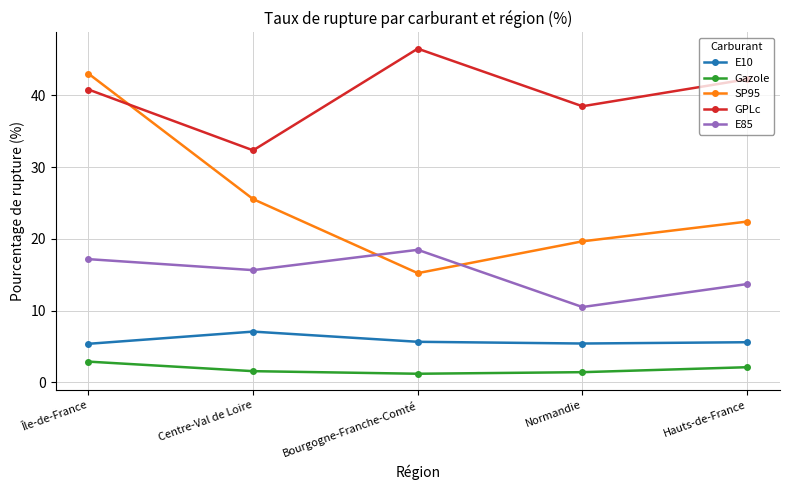

True or false: E10 and E85 cross at least once.

False